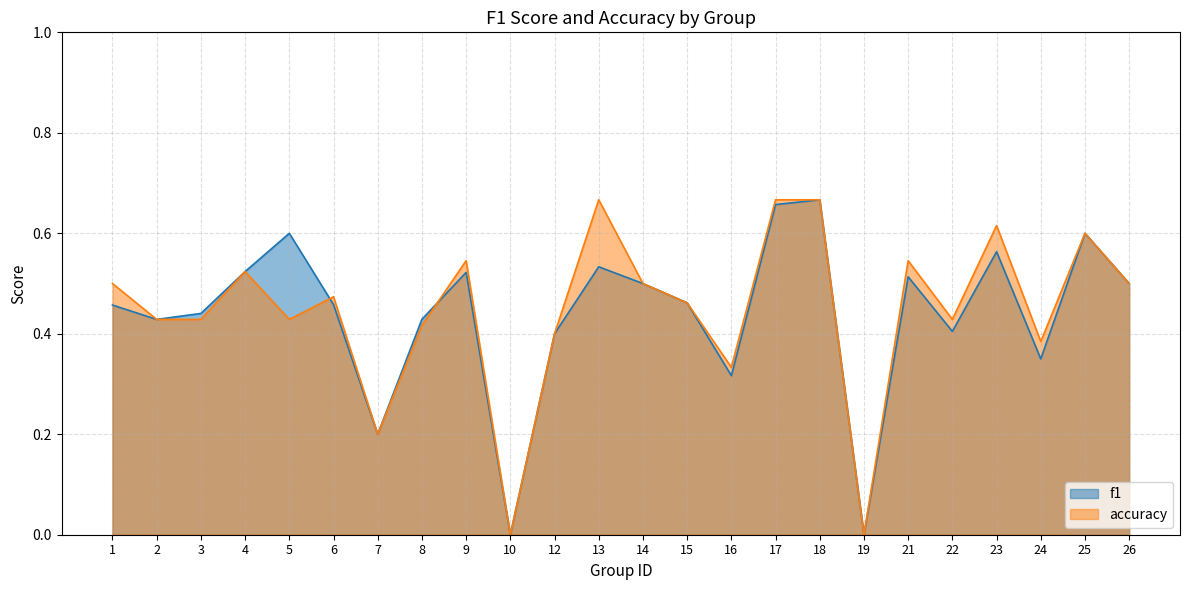

What are all the series names shown in the legend?

f1, accuracy